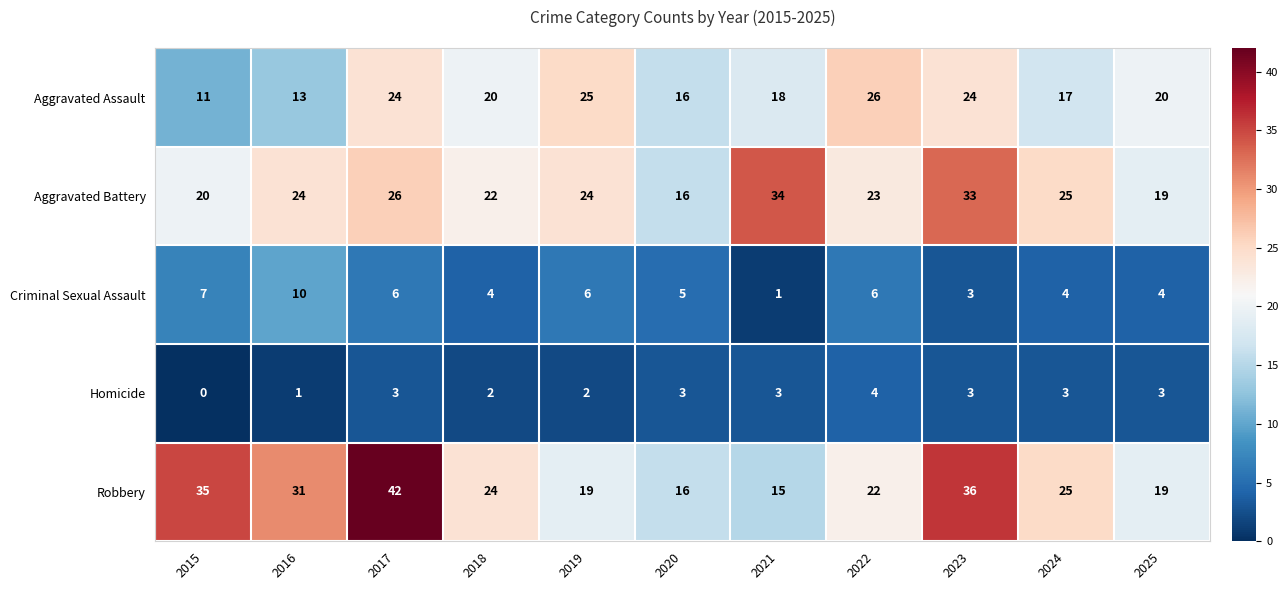

What is the maximum value shown in the chart?

42